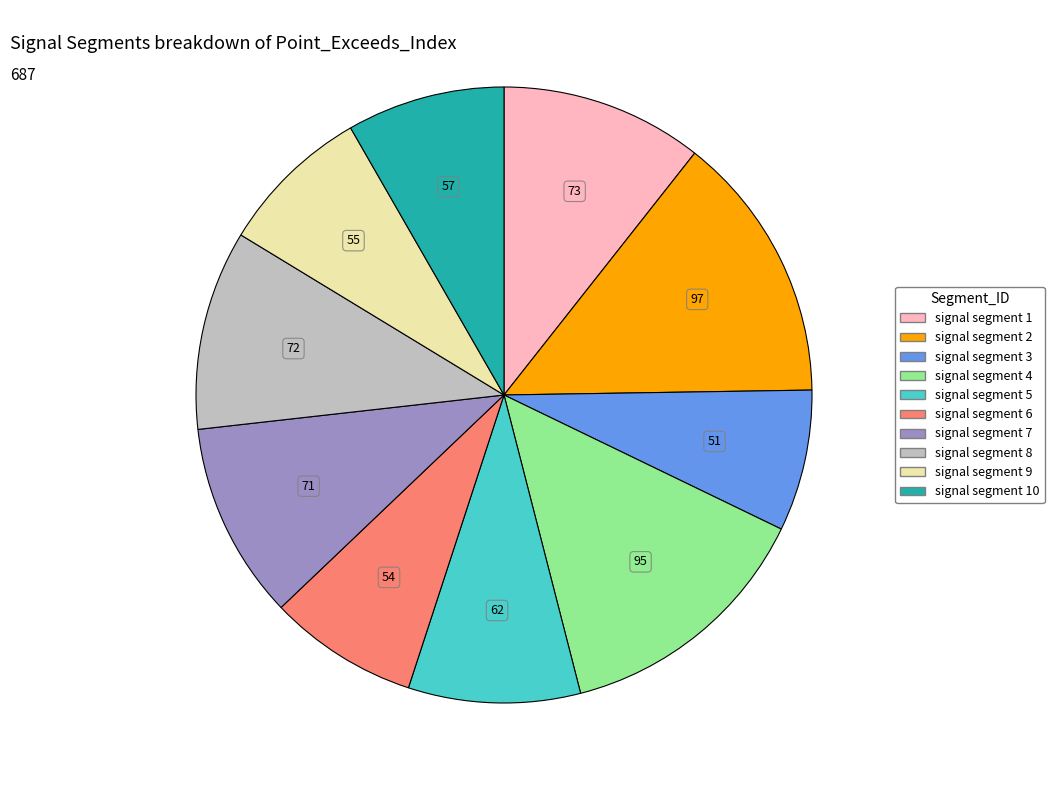

How many slices are in this pie chart?

10